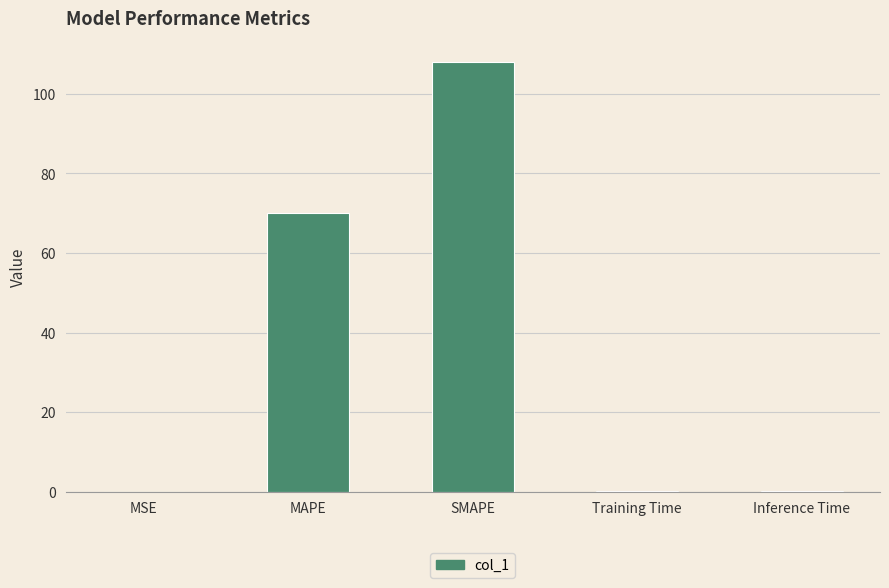

True or false: the data shows 0.2 at Training Time.

True